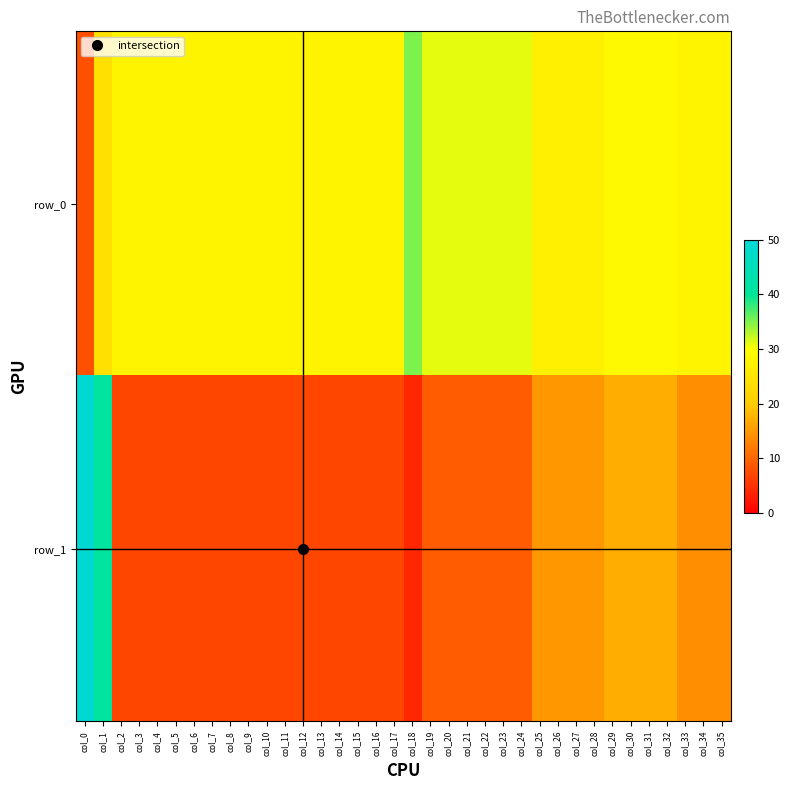

What is the average value of the row_0 series?

28